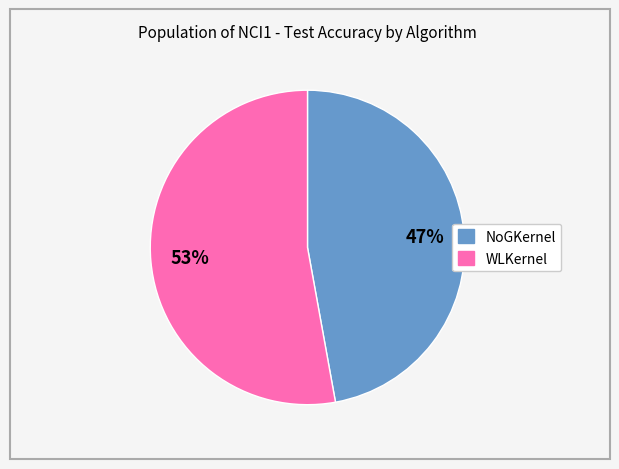

Which has a higher value, WLKernel or NoGKernel?

WLKernel